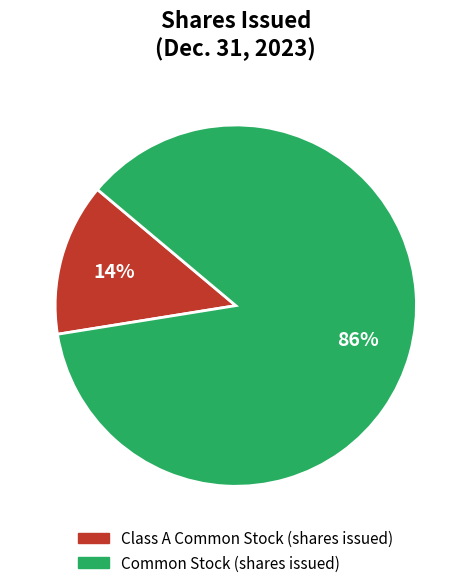

To the nearest percent, what percentage of the pie is Class A Common Stock (shares issued)?

14%